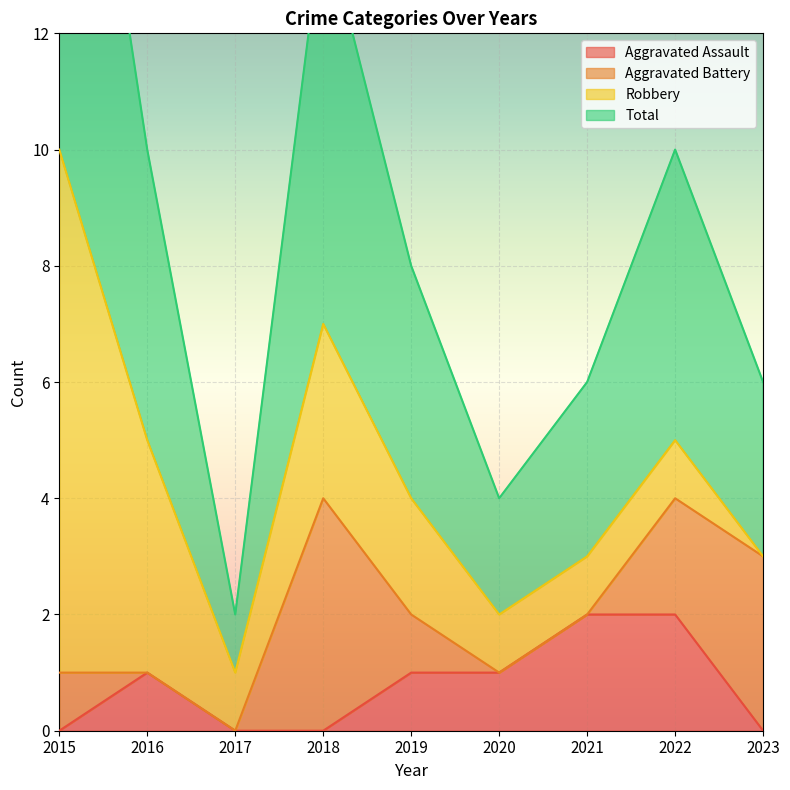

True or false: Aggravated Assault and Total intersect in this chart.

False